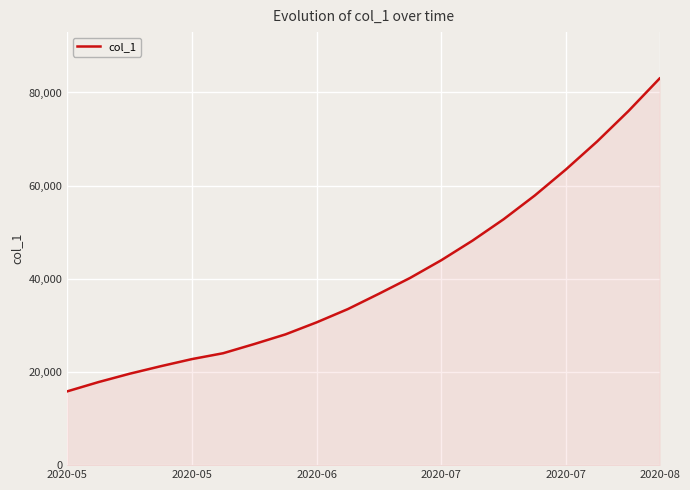

What is the greatest value displayed?

83000.0